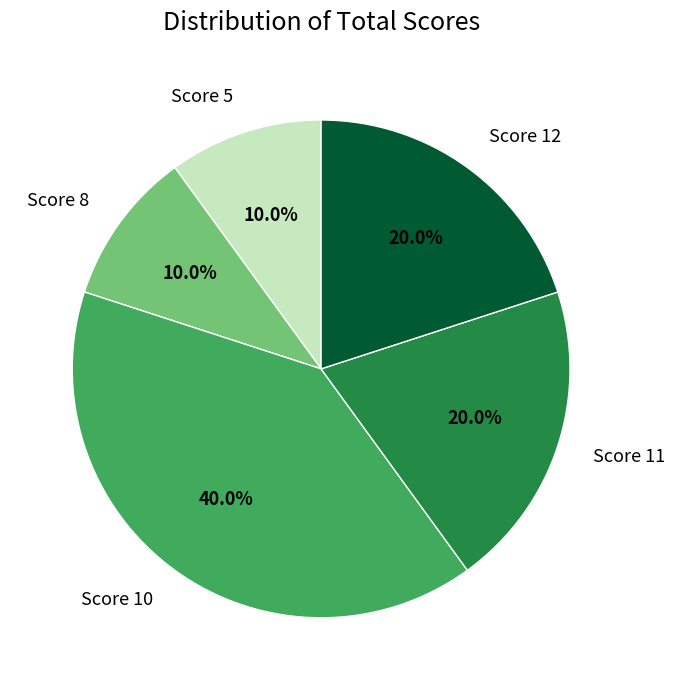

Is there any slice that represents more than half of the pie?

No